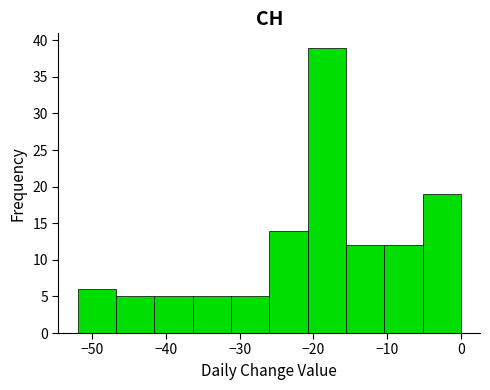

How tall is the bar that spans -41.6 to -36.4 on the x-axis? Neither the bar edges nor the heights are printed on the chart, so give them approximately, as read against the axes.

5